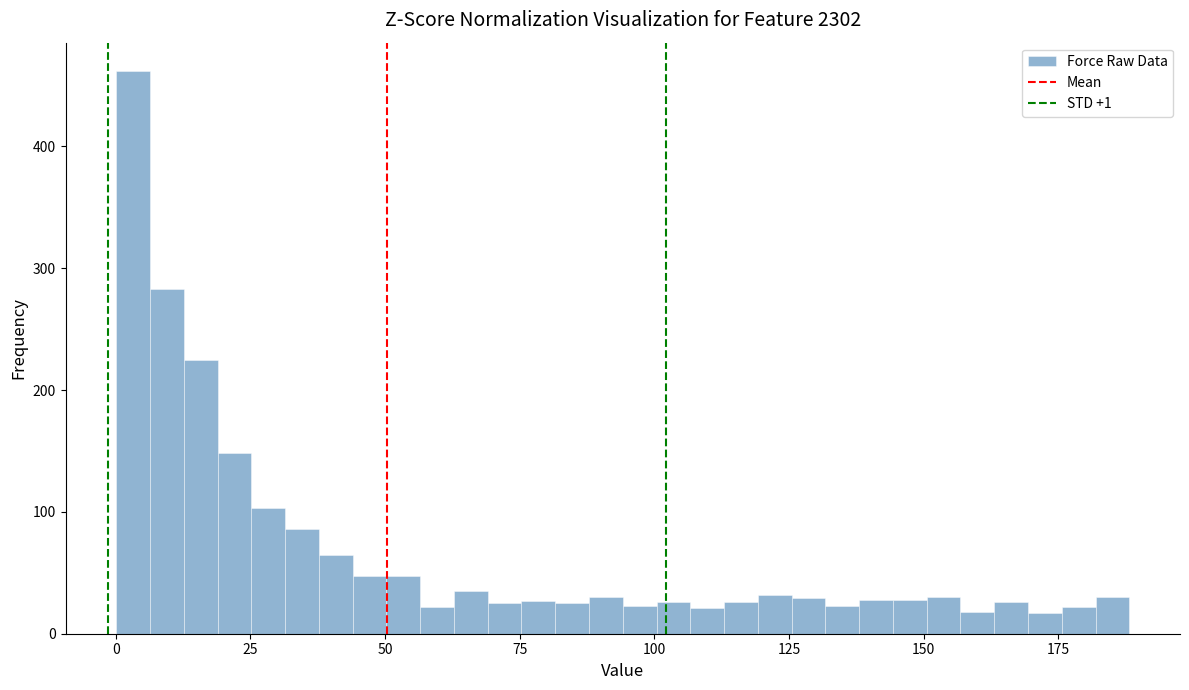

Around what value on the x-axis is the tallest bar? Give the approximate position of its centre, as read against the axis.

5